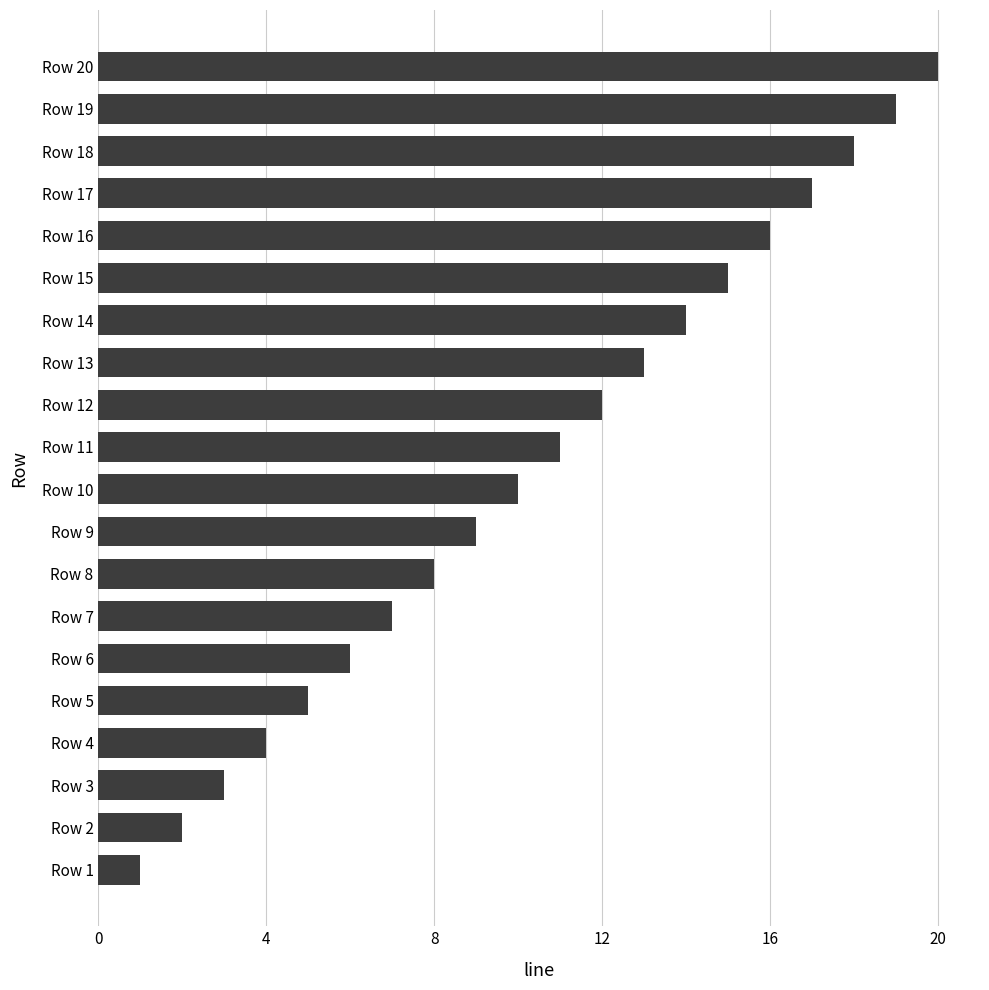

What is the sum of all values?

210